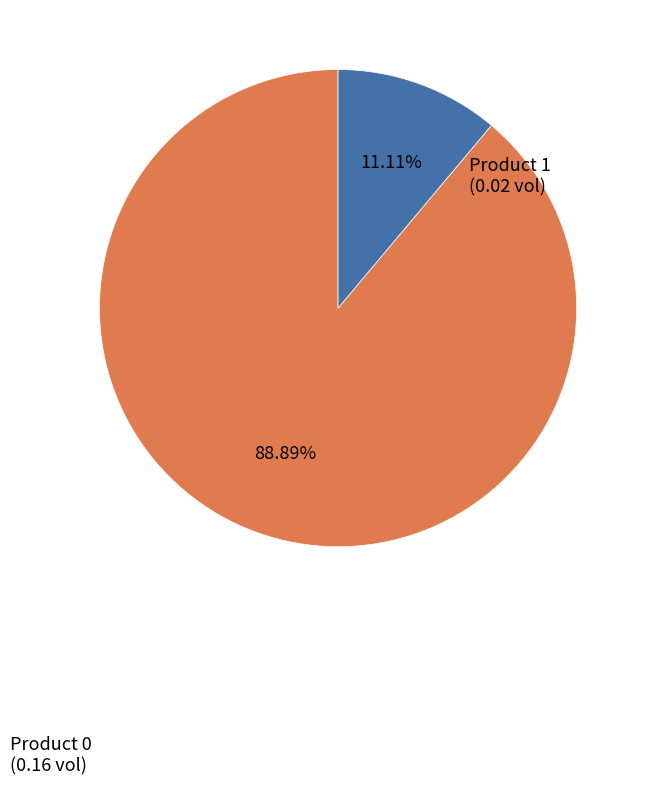

Do Product 0 and Product 1 together represent more than half of the pie?

Yes